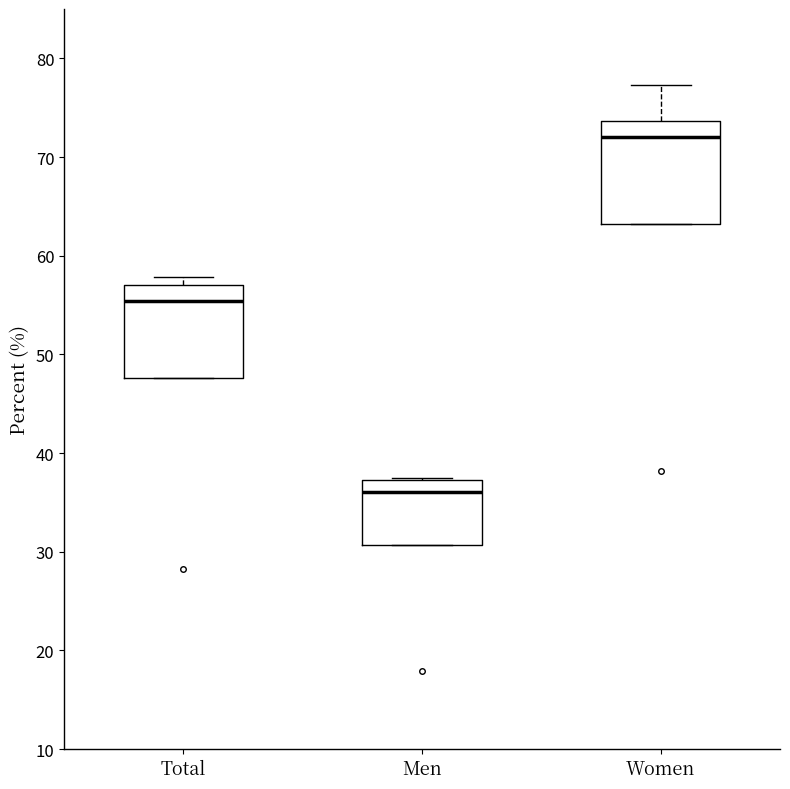

Which box has the highest median line?

Women